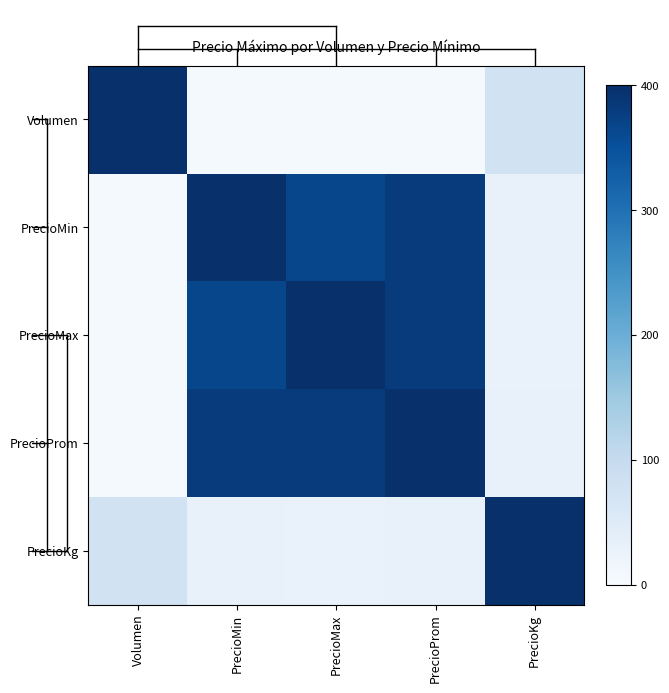

How many distinct data groups are displayed?

5